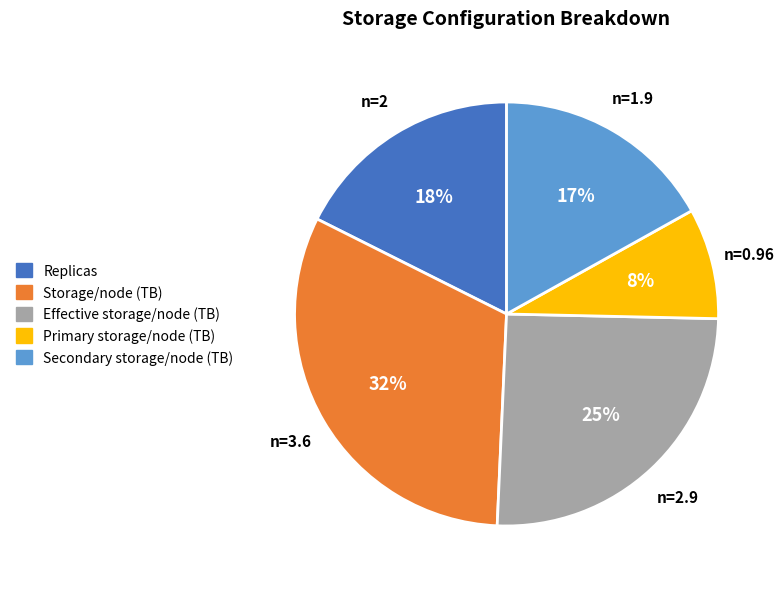

To the nearest percent, what is the average slice percentage?

20%